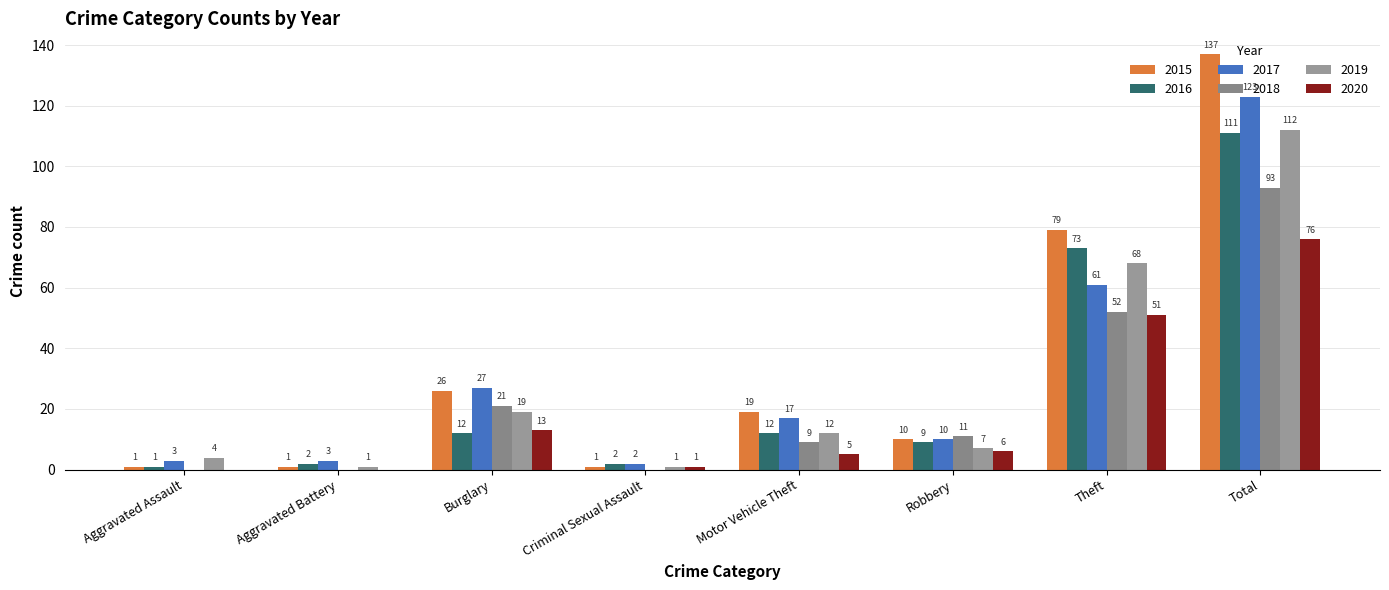

Which series has the largest range (max minus min)?

2015